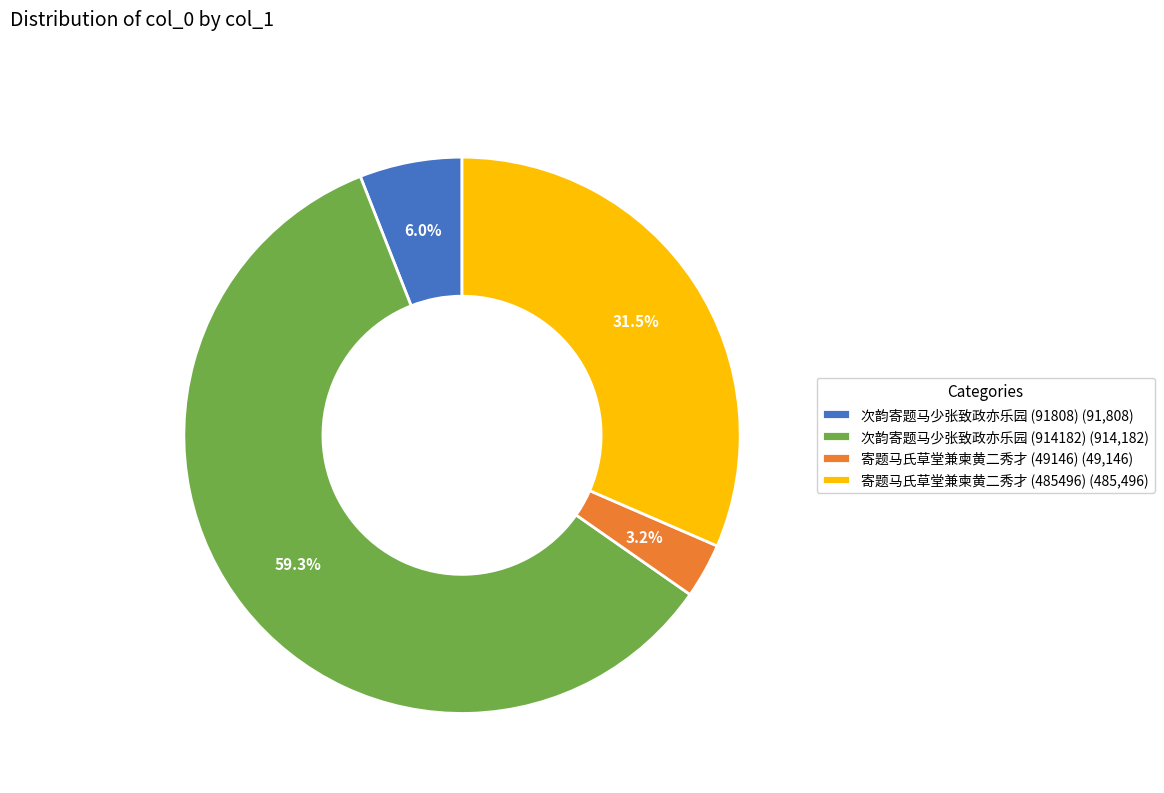

Count the number of slices in the pie.

4